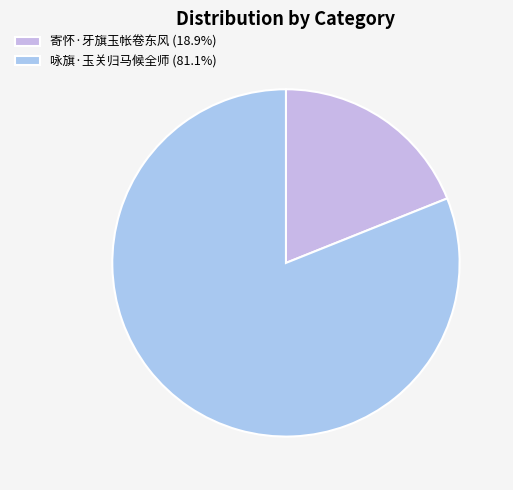

What is the total percentage of 咏旗·玉关归马候全师 and 寄怀·牙旗玉帐卷东风?

100.0%